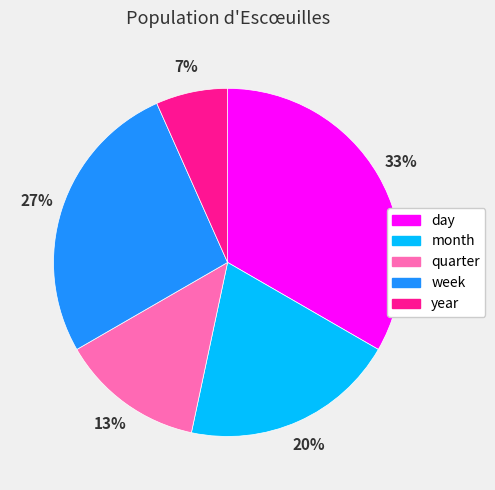

Is the sum of quarter and week greater than half?

No